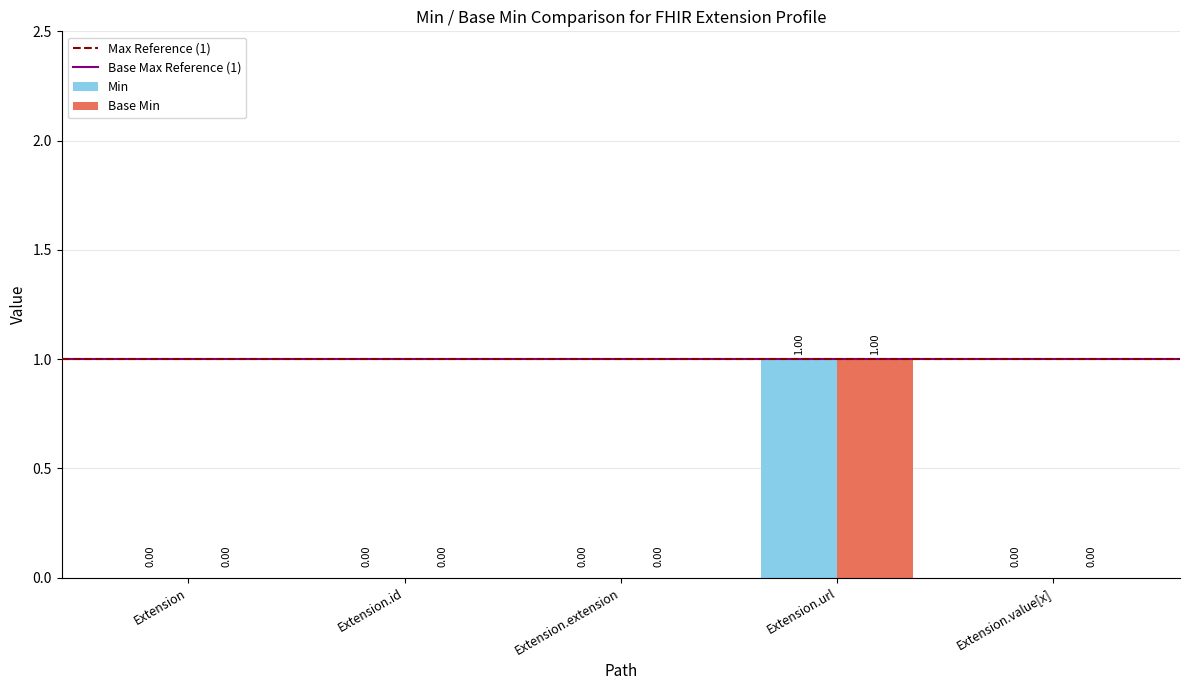

At which category is the sum across all series the highest?

Extension.url